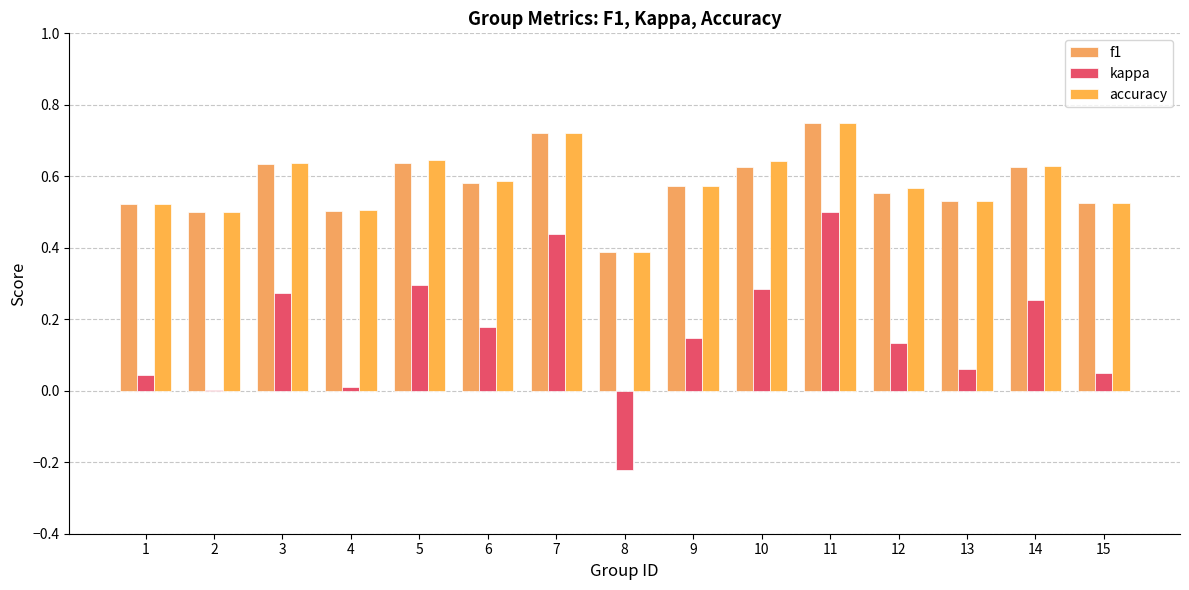

How many groups of bars are there?

15